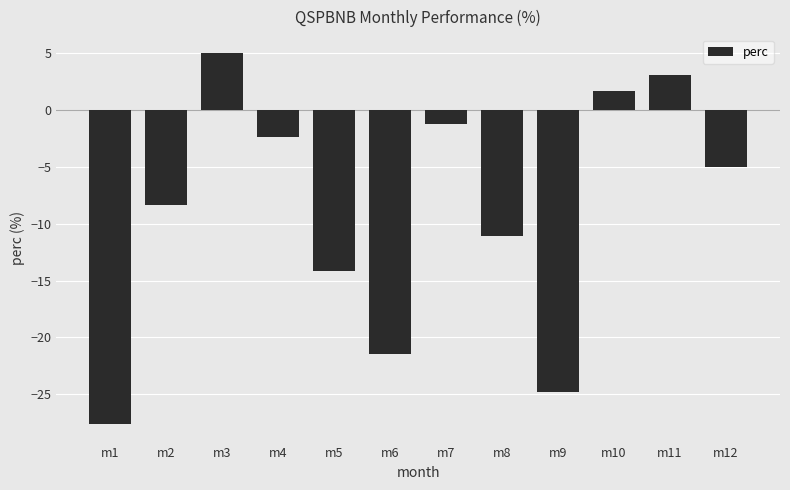

The chart shows a value of 0.4 at m10. True or false?

False